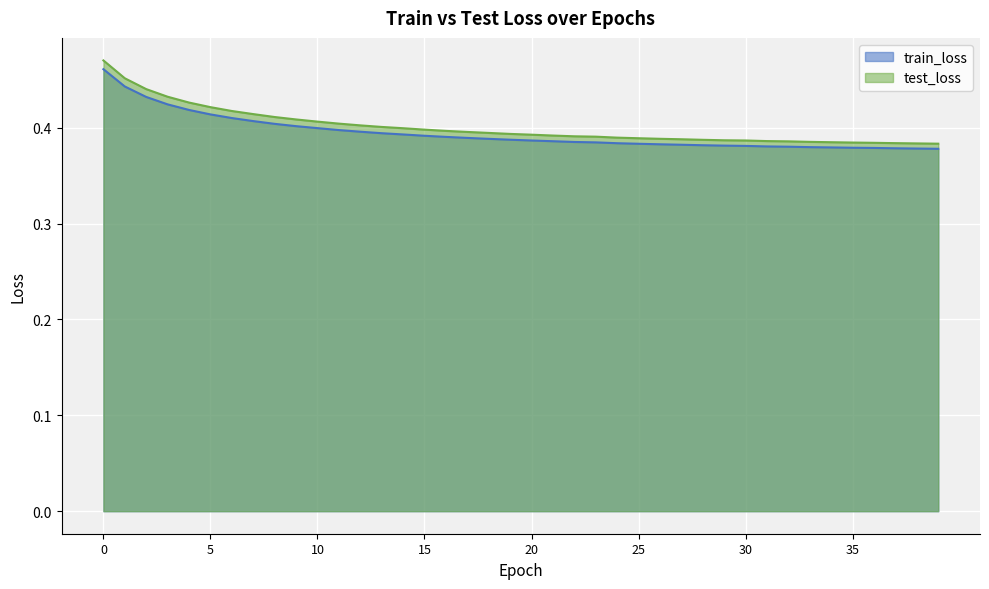

True or false: test_loss and train_loss cross at least once.

False